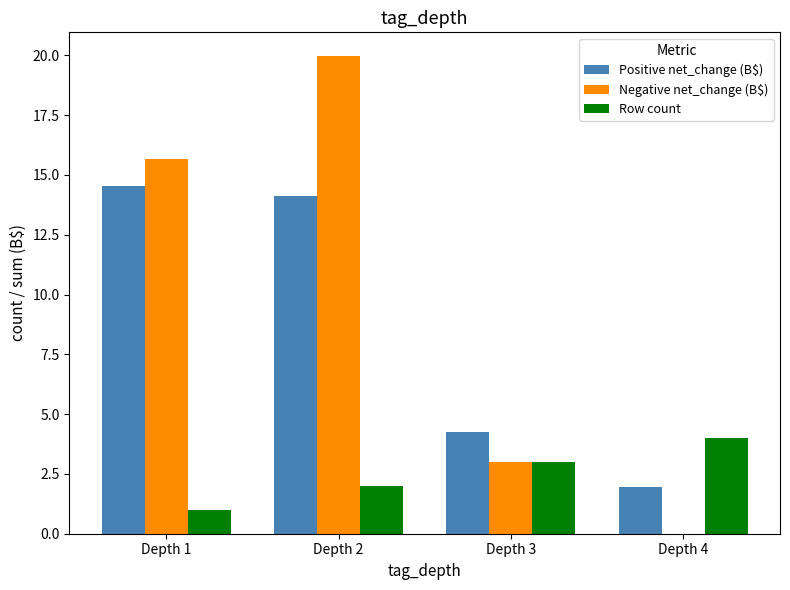

Are the bars horizontal?

No